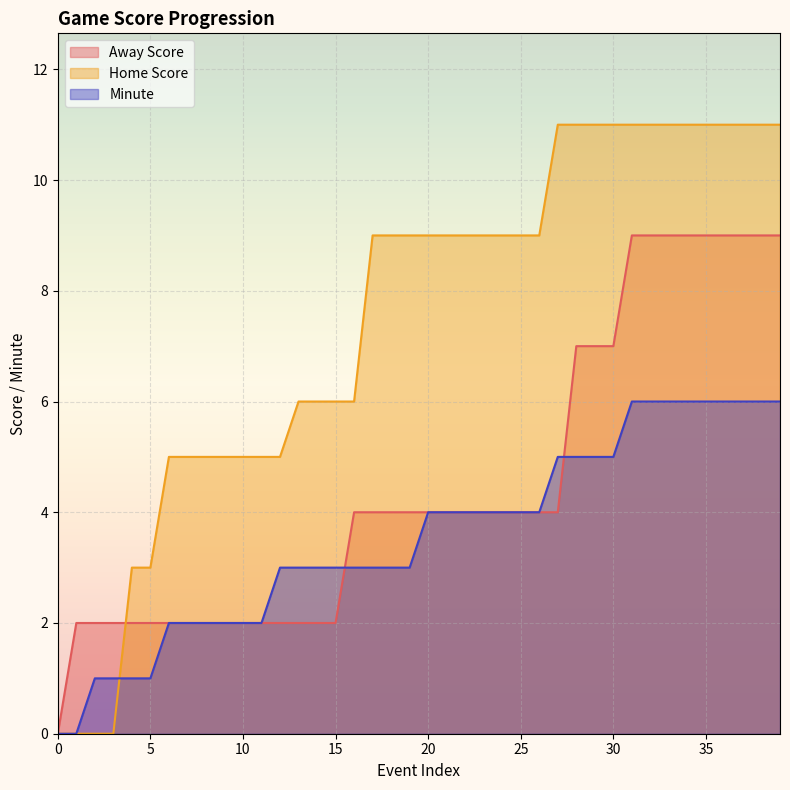

True or false: Home Score and Away Score cross at least once.

True